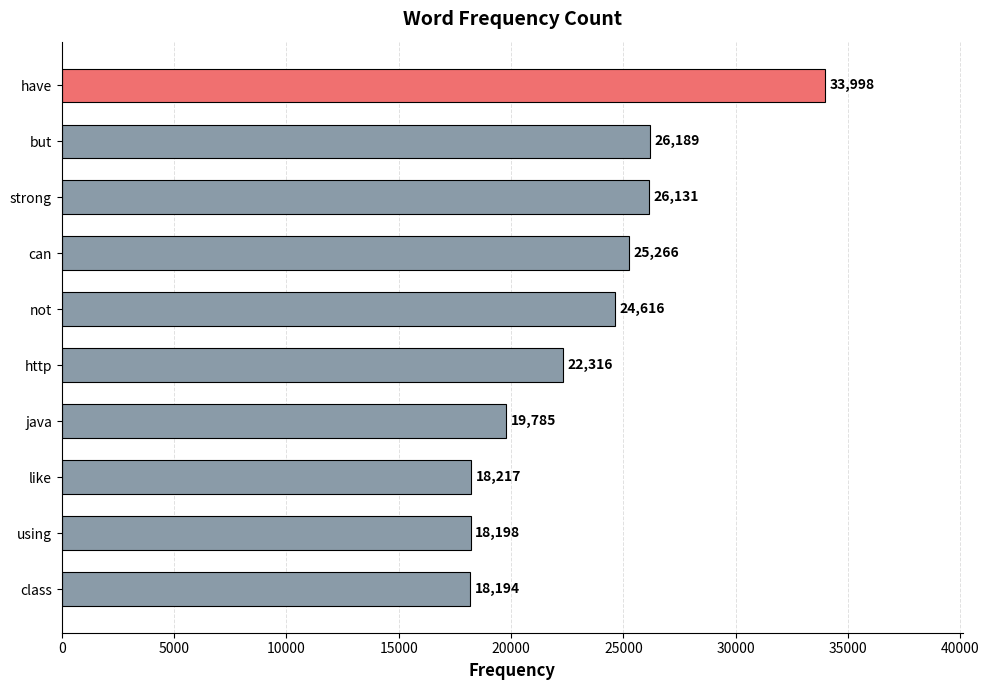

How many distinct data groups are displayed?

1